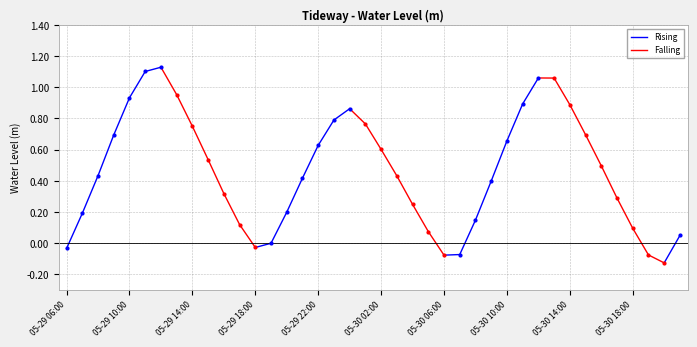

Between 05-29 10:00 and 05-29 06:00, which is larger?

05-29 10:00